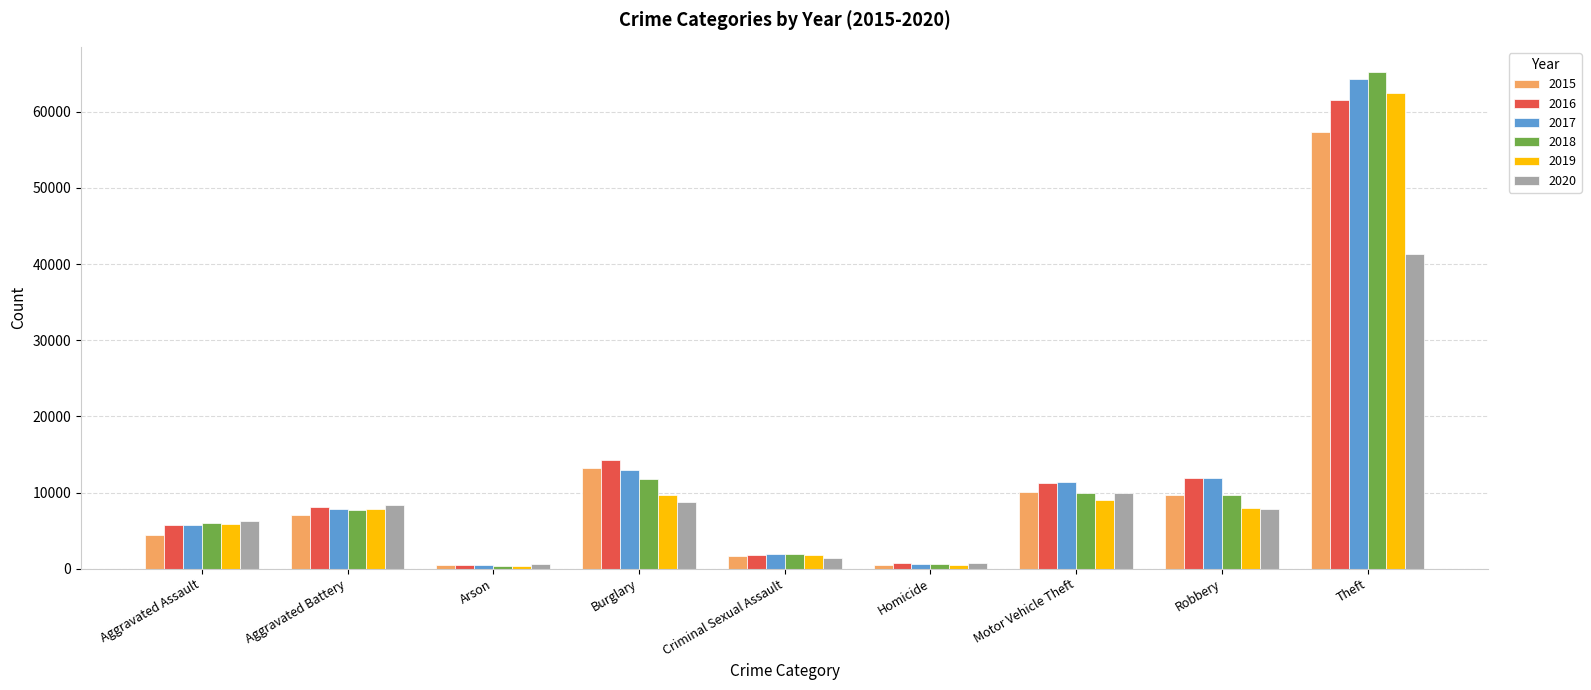

The 2017 series shows 6180 at Robbery. True or false?

False